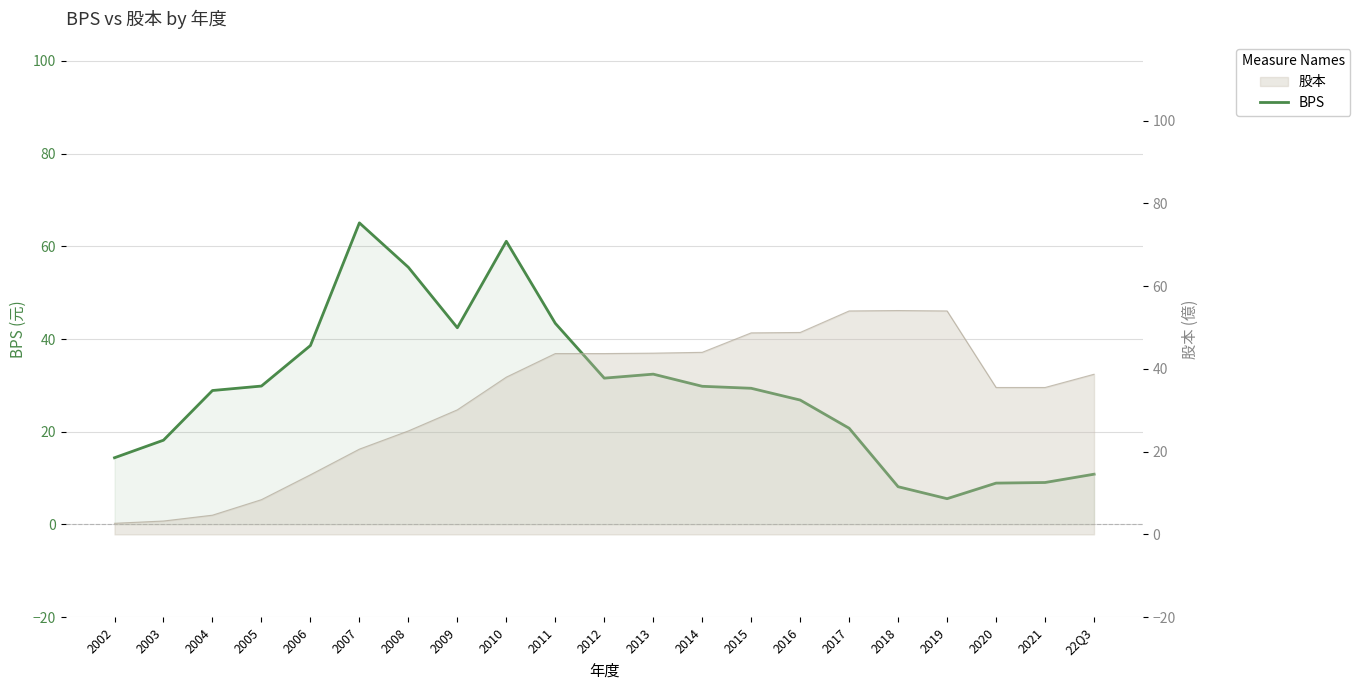

What is the sum of all values?

610.7